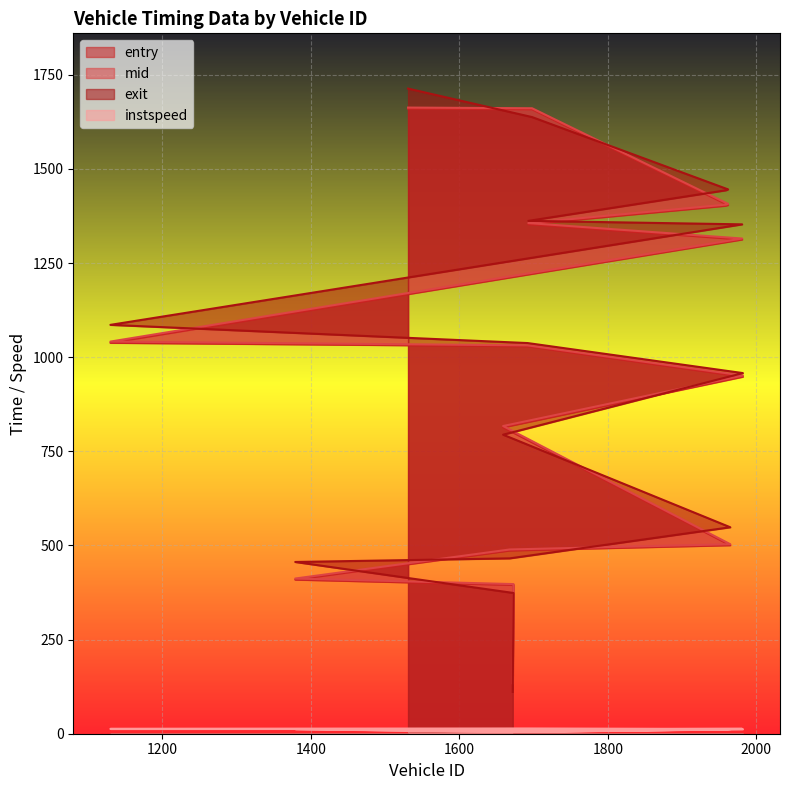

True or false: instspeed and mid intersect in this chart.

False